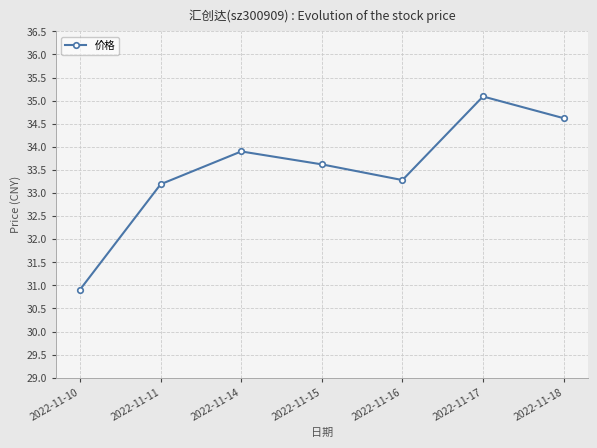

How many points are lower than both their immediate neighbors (excluding endpoints)?

1